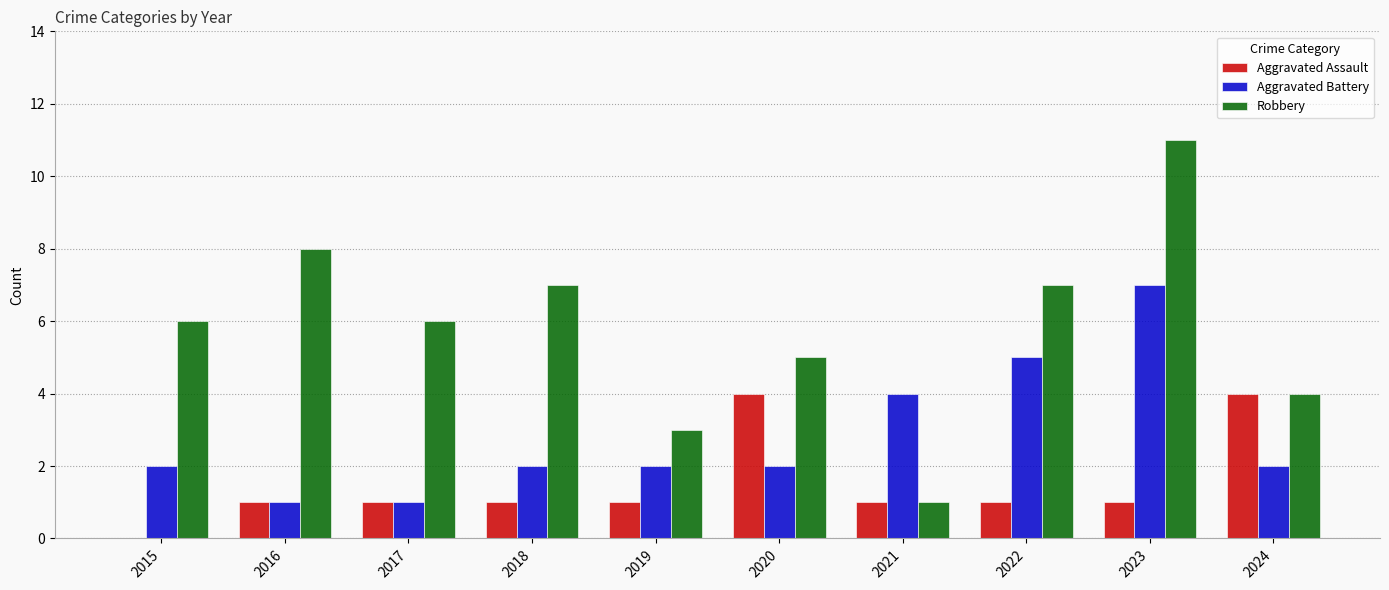

Which series changed the most between 2021 and 2022?

Robbery